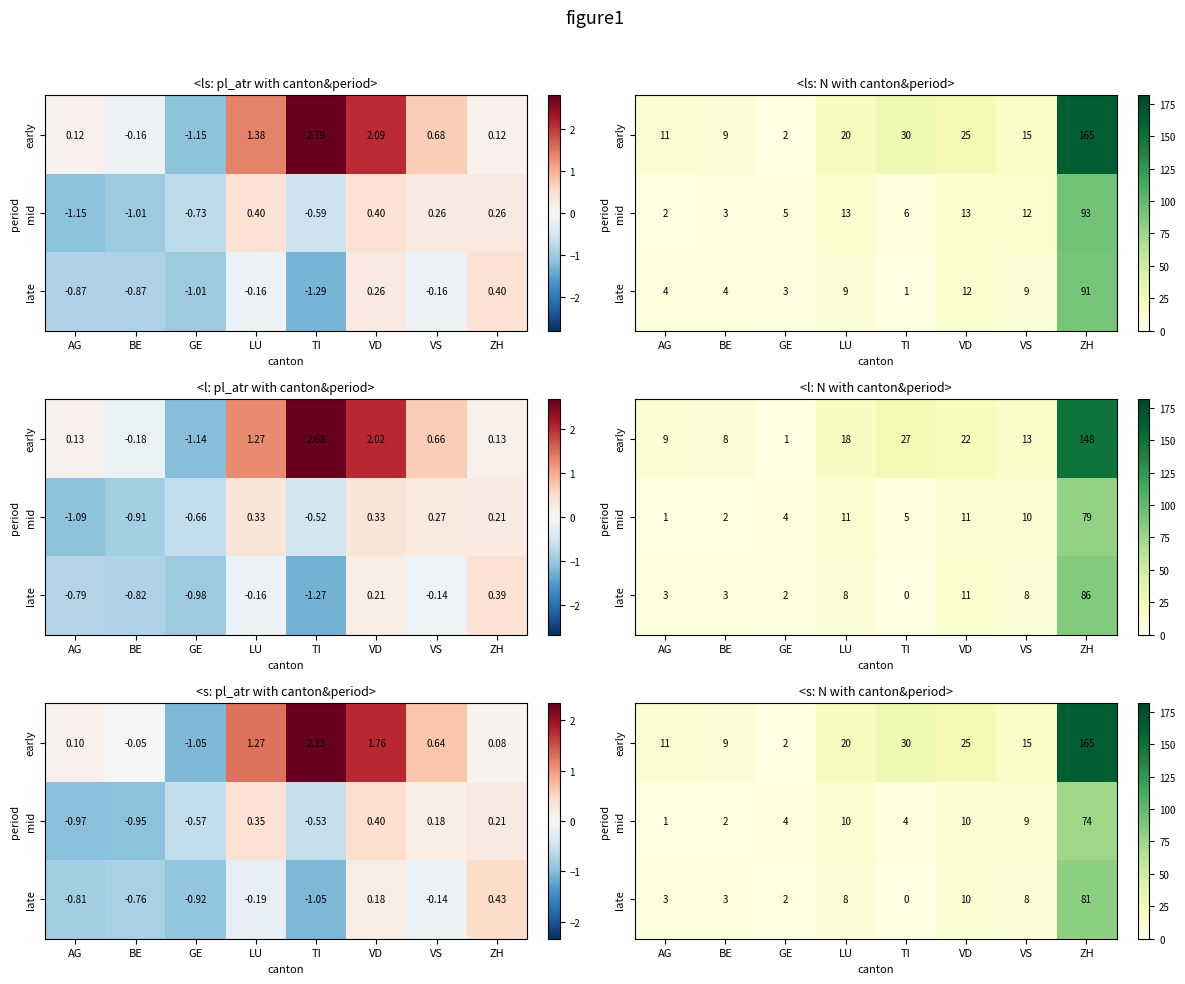

Rank the series at ZH from highest to lowest value.

early, late, mid